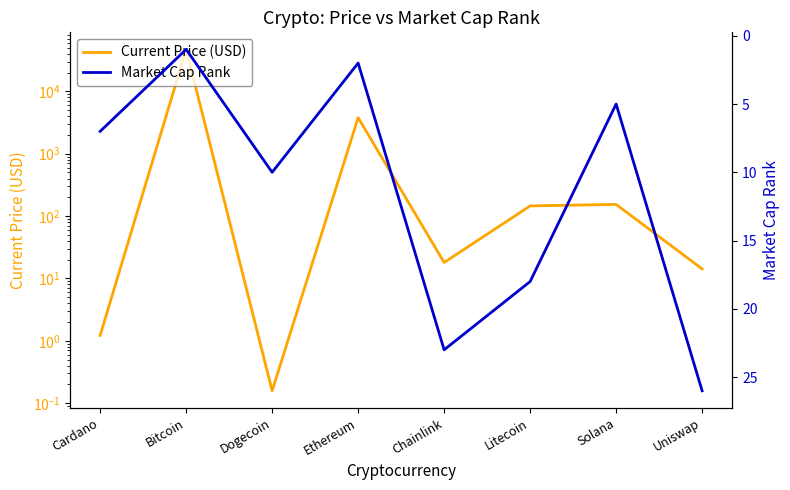

What is the smallest value displayed?

0.2